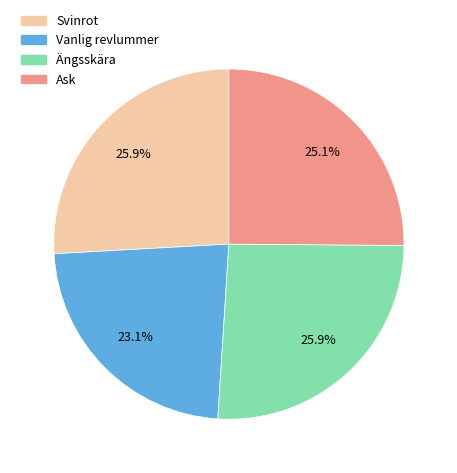

Is it true that Ask is 25% of the pie?

True